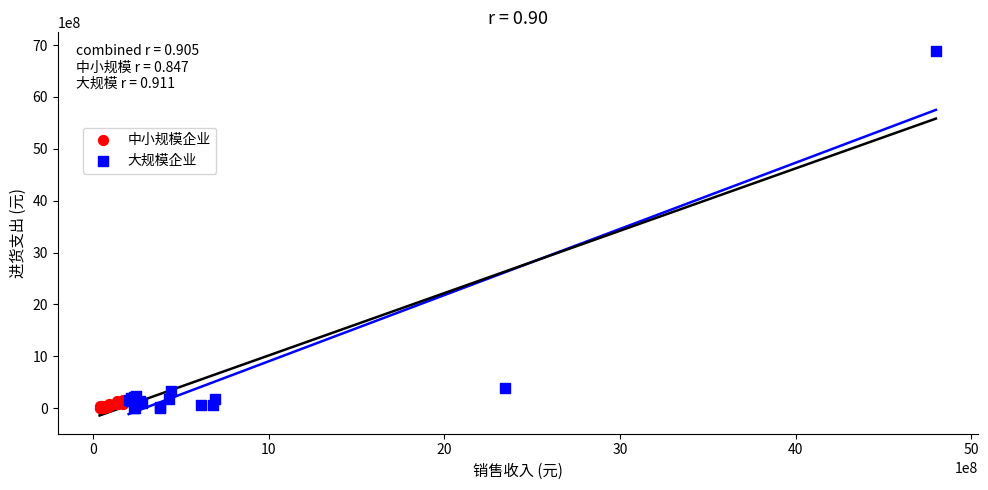

Which series contains the highest Y value?

大规模企业